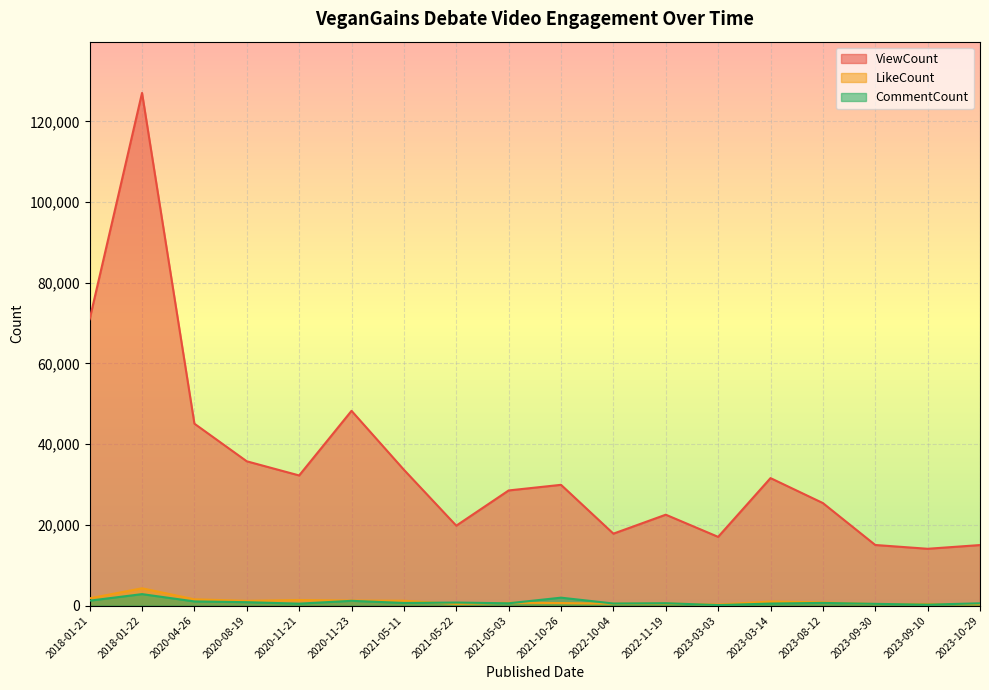

How many values in the ViewCount series exceed 29925?

8